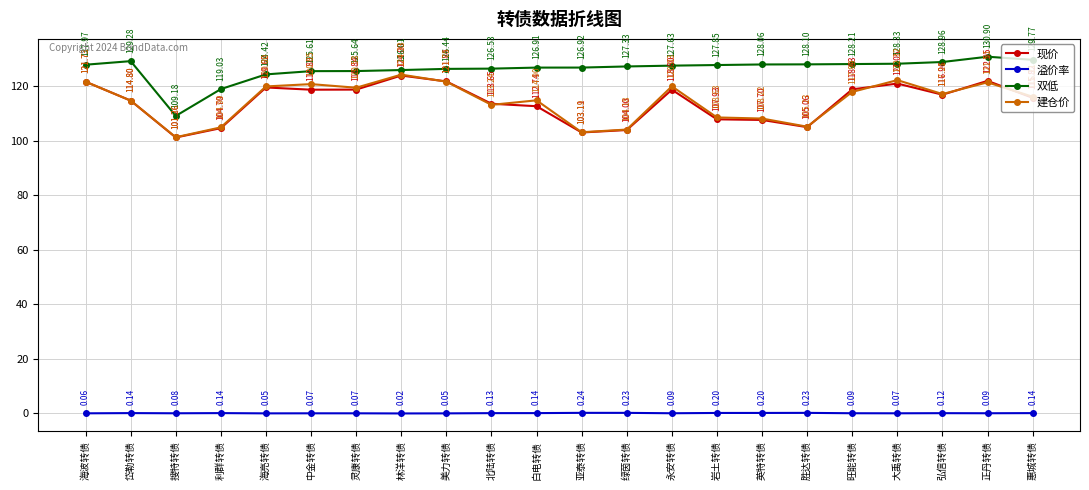

Rank the series at 利群转债 from lowest to highest value.

溢价率, 现价, 建仓价, 双低